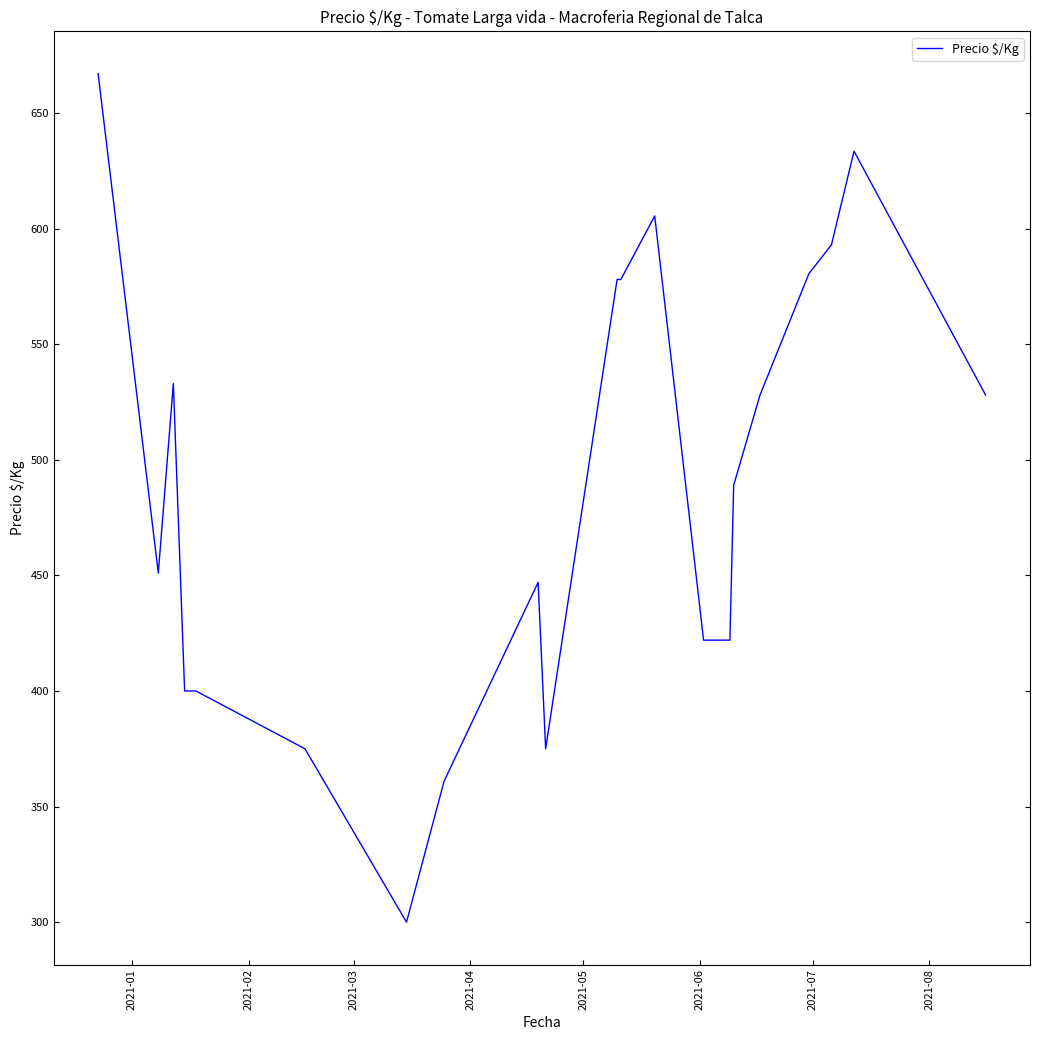

What is the difference between the maximum and minimum values?

367.0